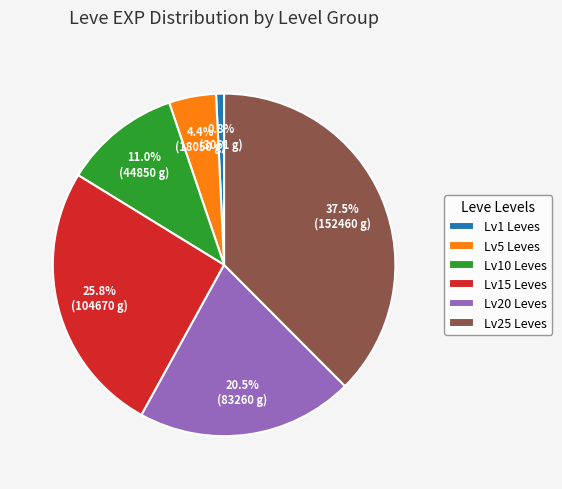

To the nearest percent, what is the average slice percentage?

17%